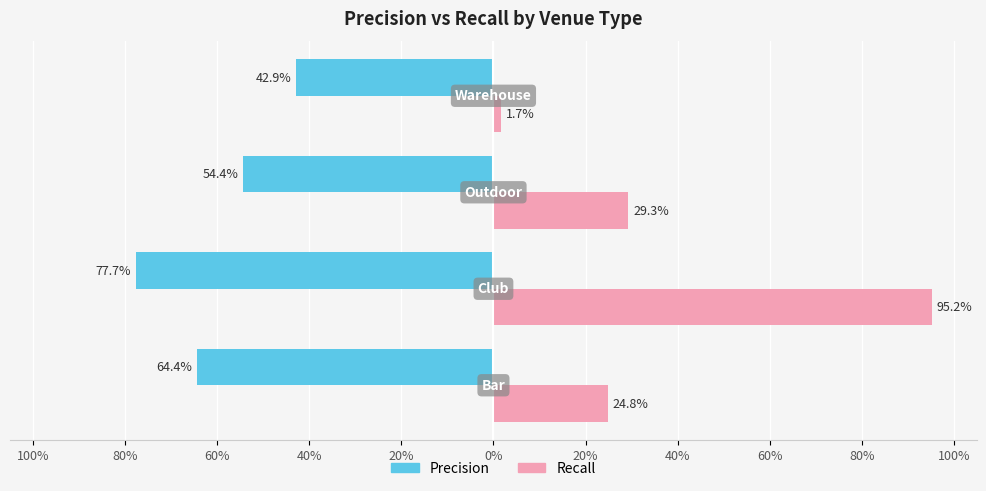

Reading left to right, extract all data points from this chart.

precision: 100%=-0.6	80%=-0.8	60%=-0.5	40%=-0.4
recall: 100%=0.2	80%=1.0	60%=0.3	40%=0.0